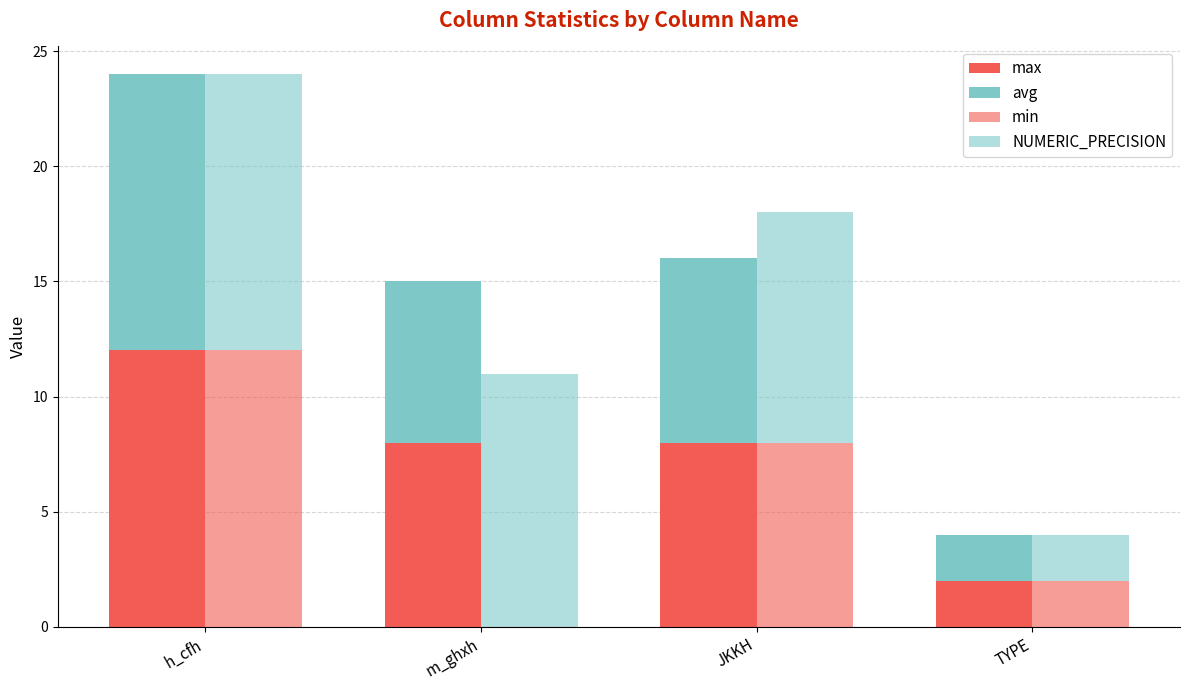

What position from the left is JKKH?

3